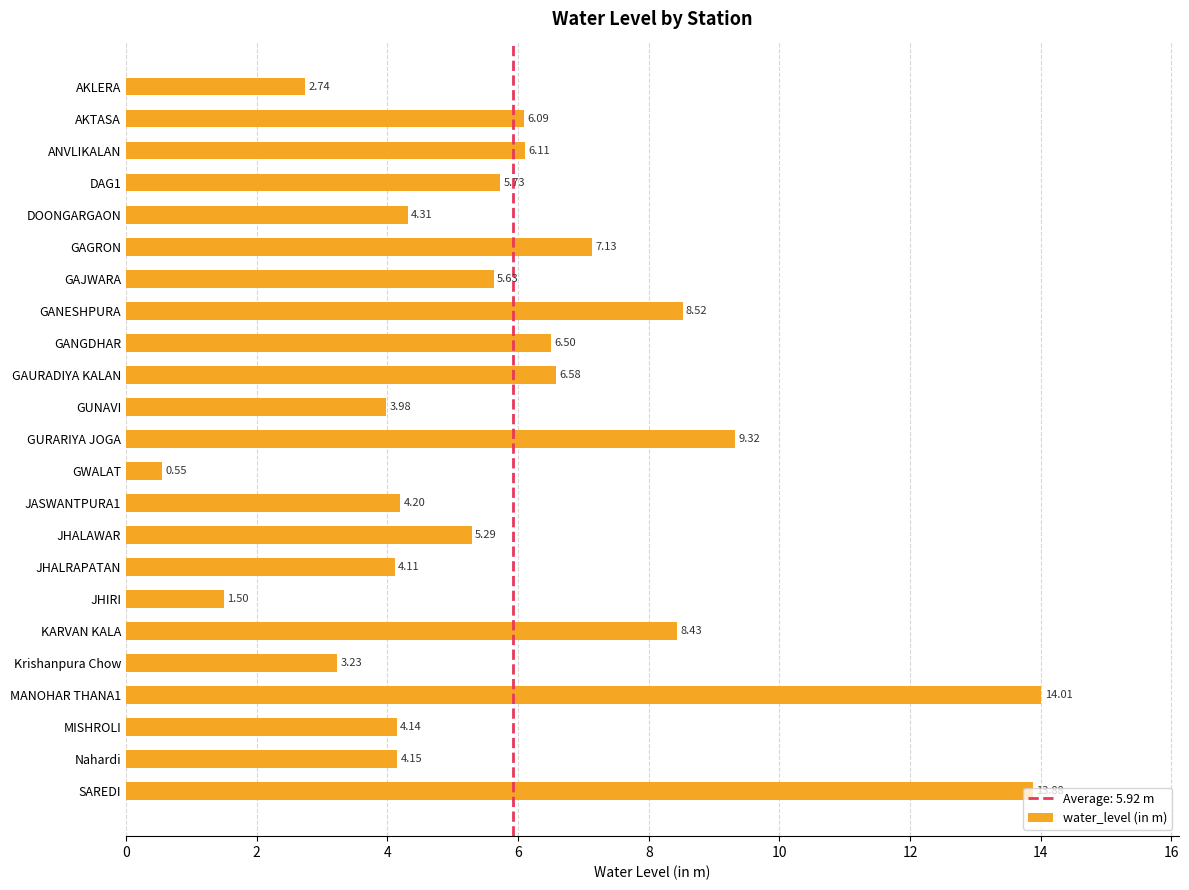

List the labels in order of value, largest first.

MANOHAR THANA1, SAREDI, GURARIYA JOGA, GANESHPURA, KARVAN KALA, GAGRON, GAURADIYA KALAN, GANGDHAR, ANVLIKALAN, AKTASA, DAG1, GAJWARA, JHALAWAR, DOONGARGAON, JASWANTPURA1, Nahardi, MISHROLI, JHALRAPATAN, GUNAVI, Krishanpura Chow, AKLERA, JHIRI, GWALAT